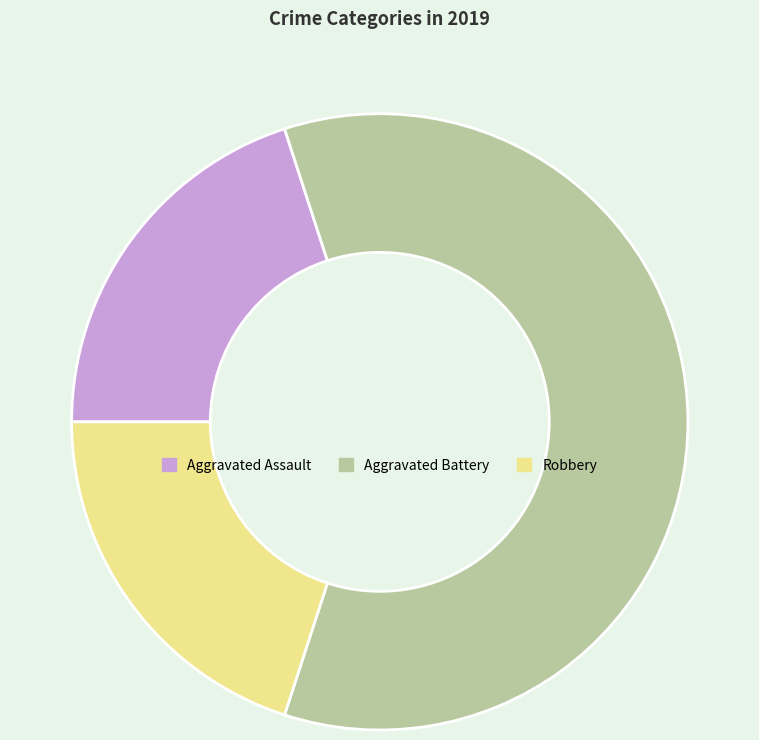

True or false: Aggravated Assault accounts for 20% of the total.

True